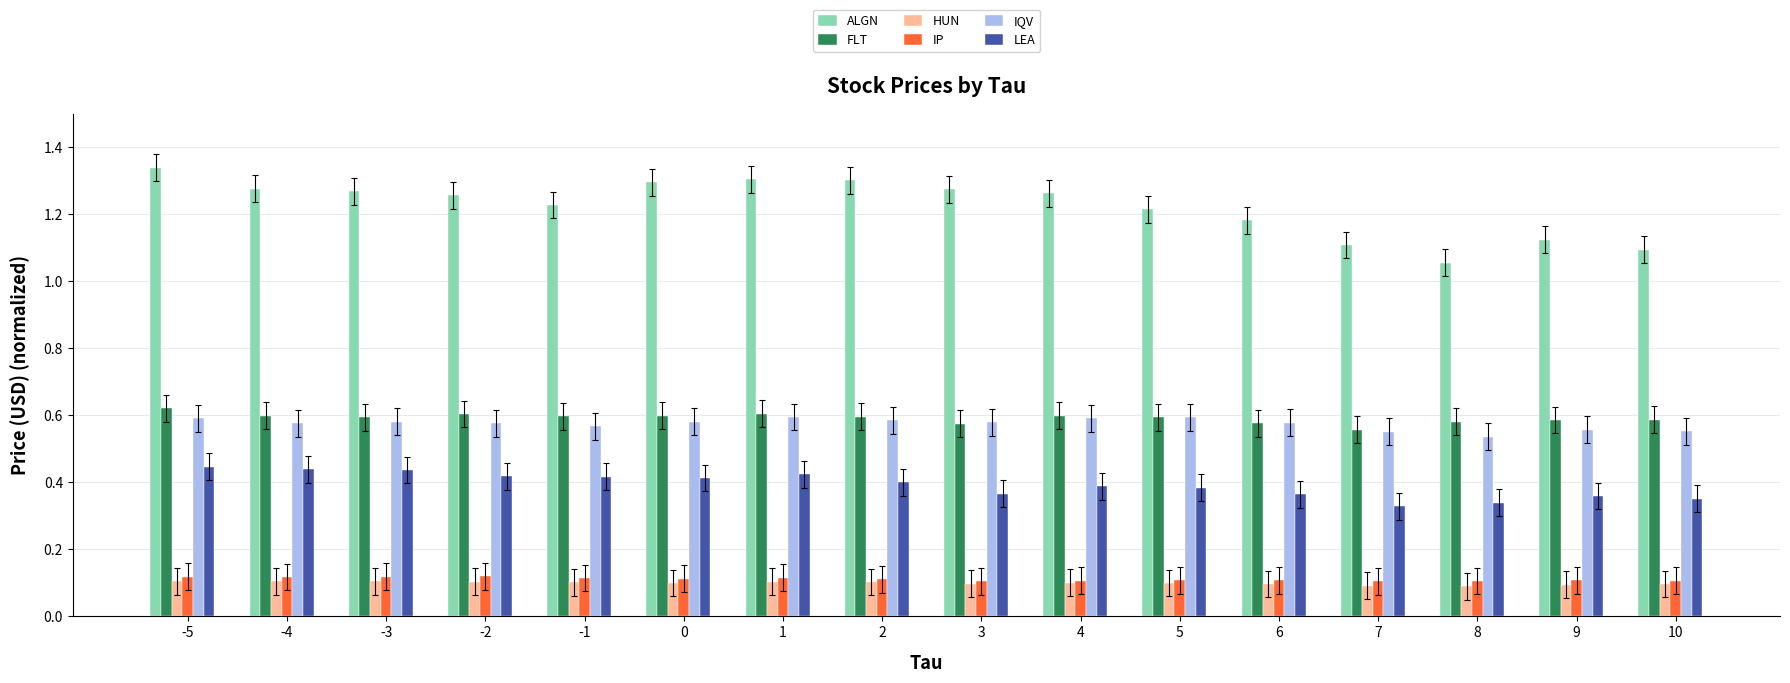

What is the total value across all series at -1?

3.0